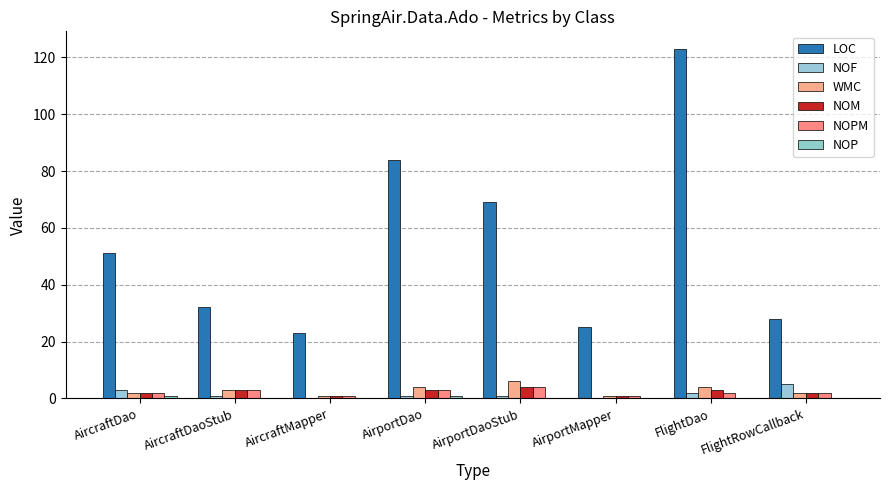

Which label corresponds to the largest value in the chart?

FlightDao